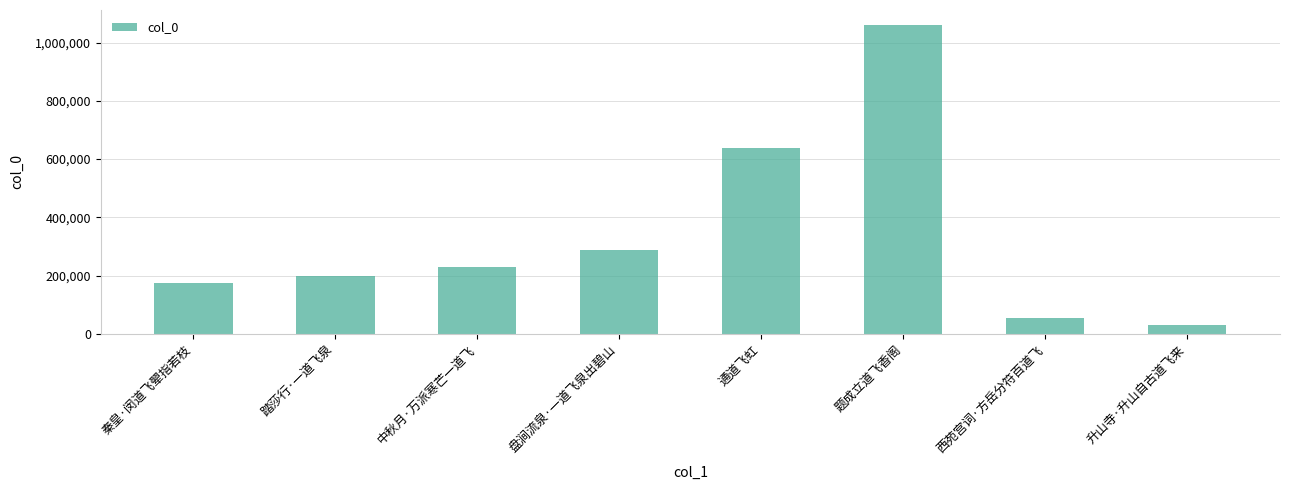

What is the greatest value displayed?

1059174